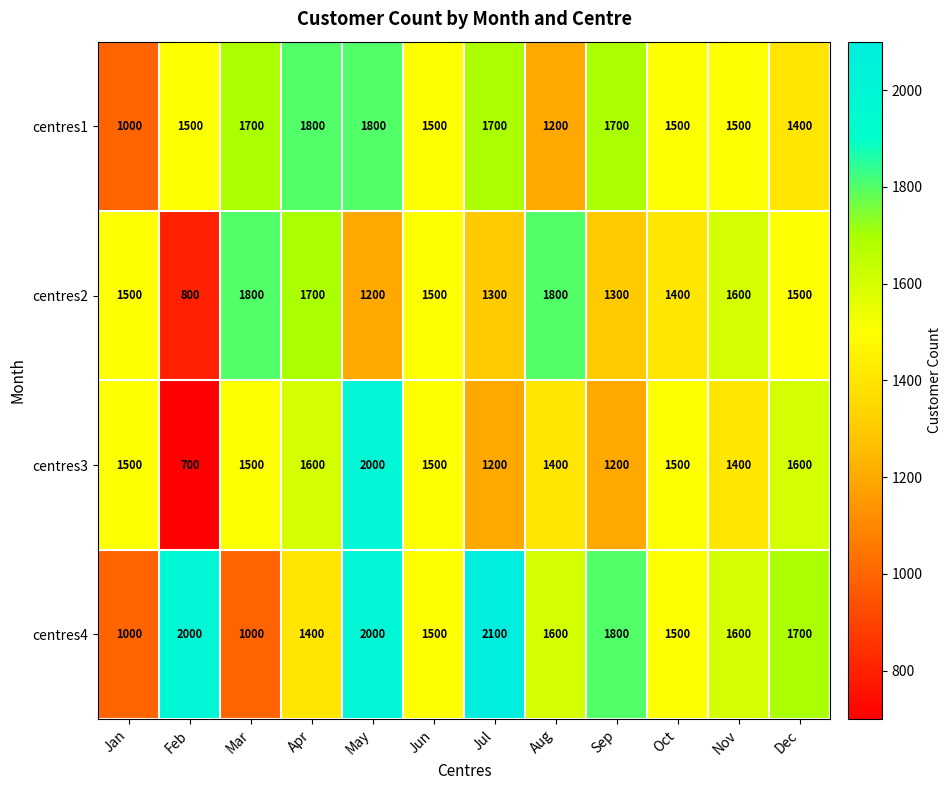

At which label is centres1 closest to 1400?

Dec